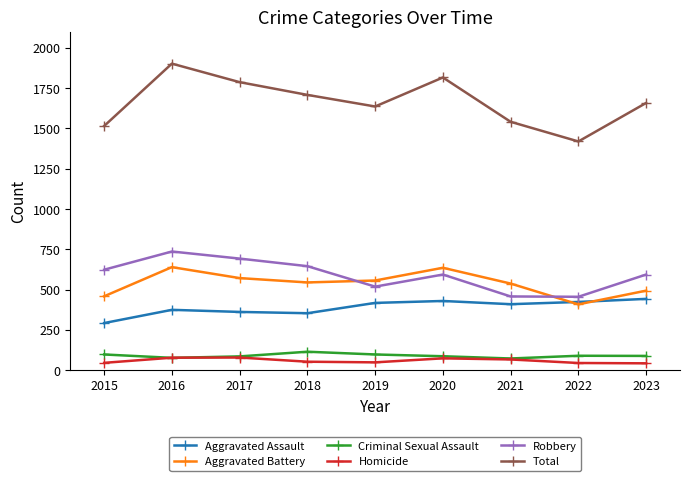

What is the total value across all series at 2016?

3804